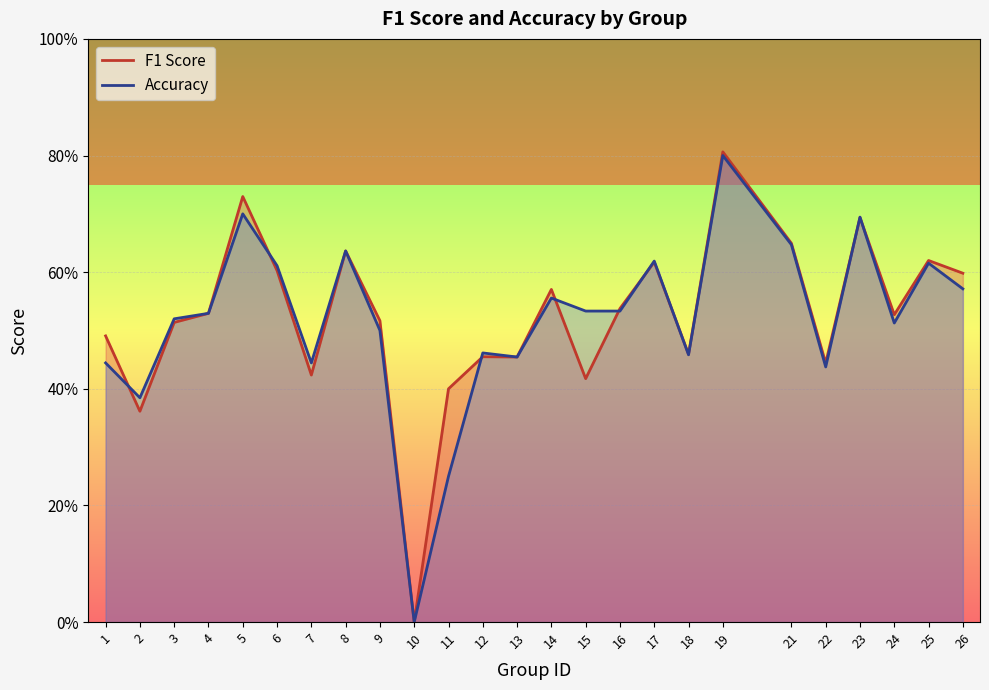

What is the sum of all f1_line values?

13.1